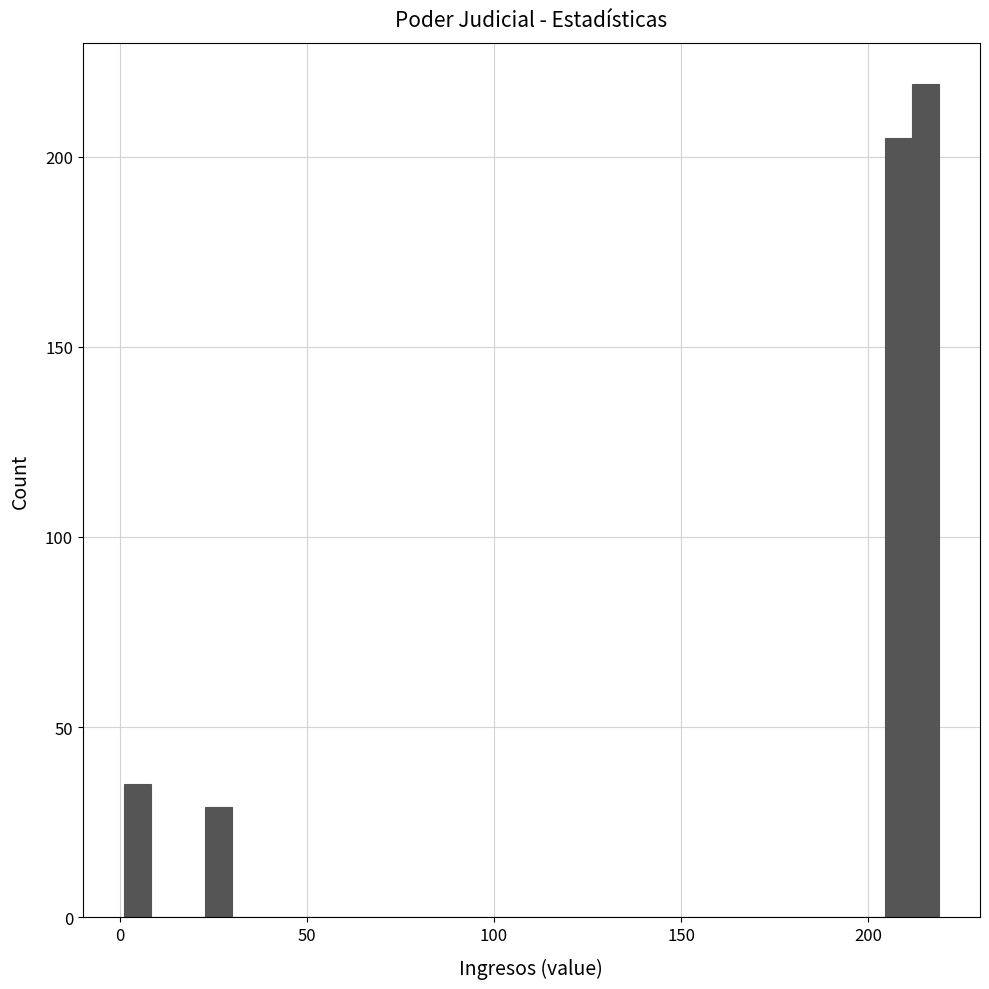

Around what value on the x-axis is the tallest bar? Give the approximate position of its centre, as read against the axis.

215